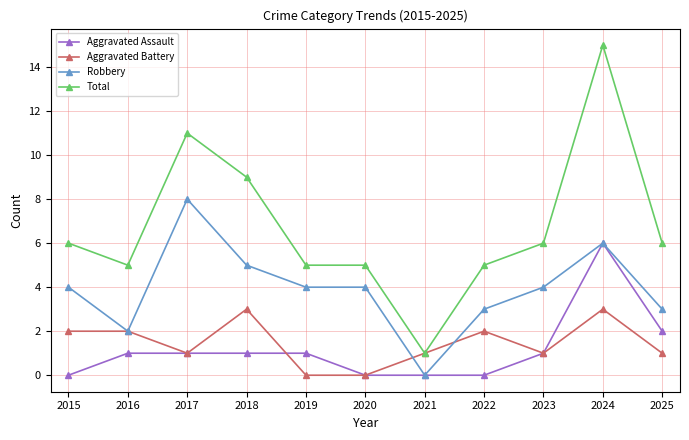

Where is the first local maximum for Robbery?

2017